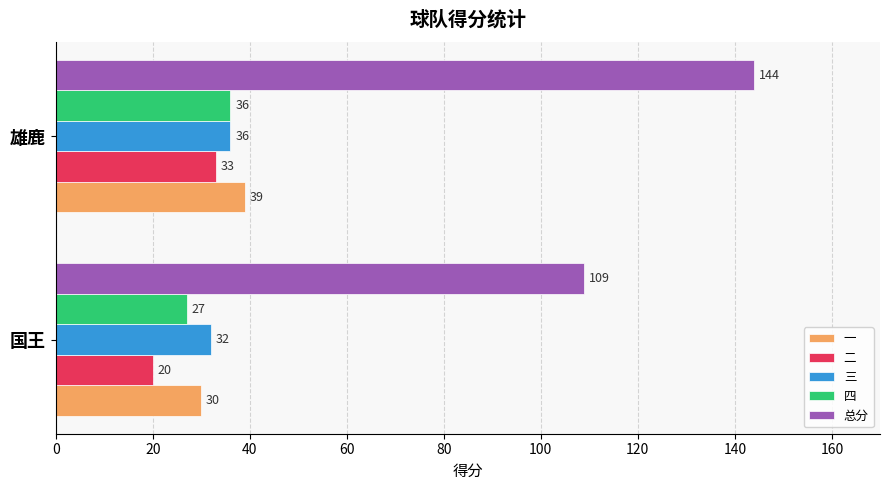

What is the sum of all 三 values?

68